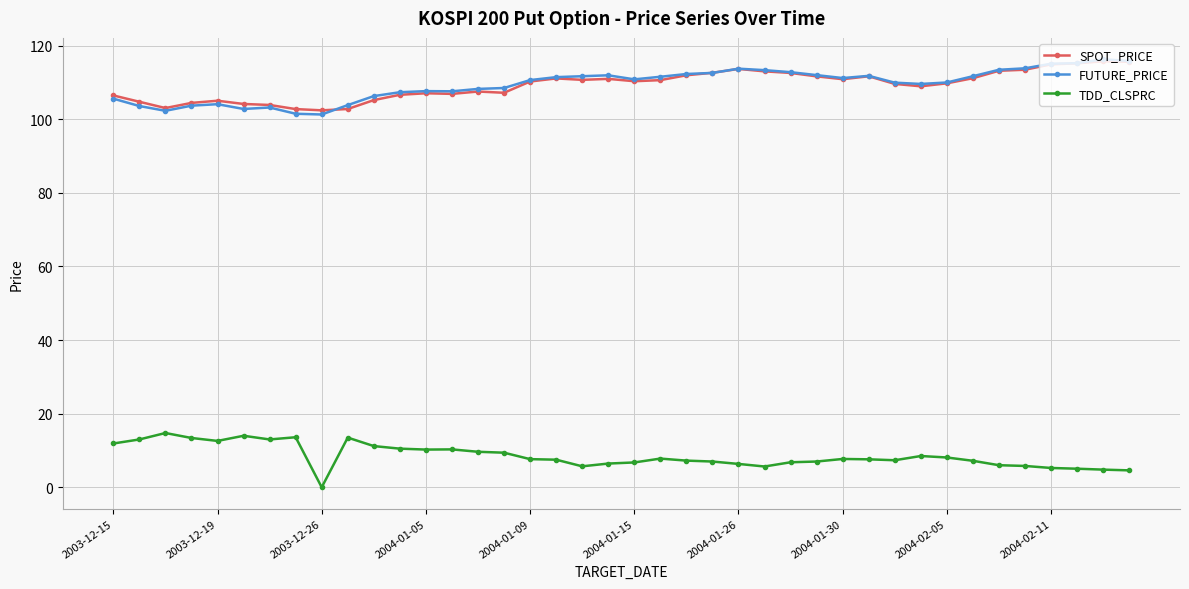

What is the value of the FUTURE_PRICE point at the 3rd from the left?

102.3